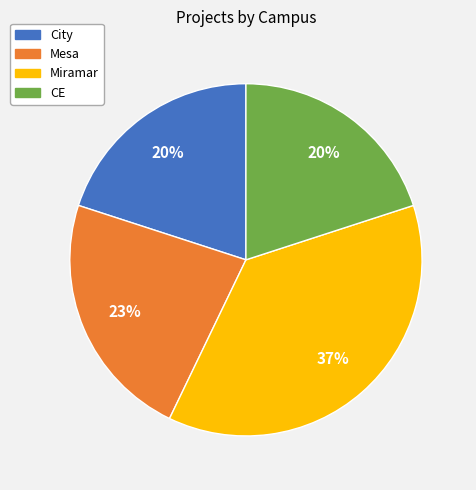

Is the sum of City and Miramar greater than half?

Yes